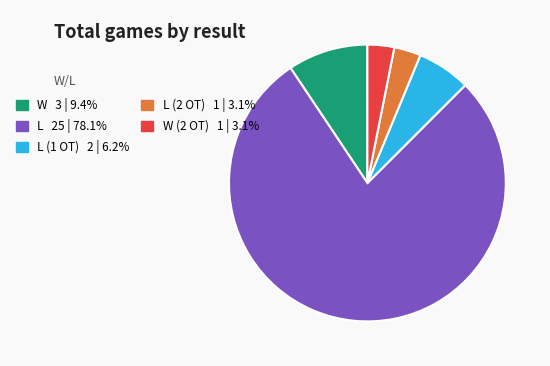

Does any single category account for the majority?

Yes